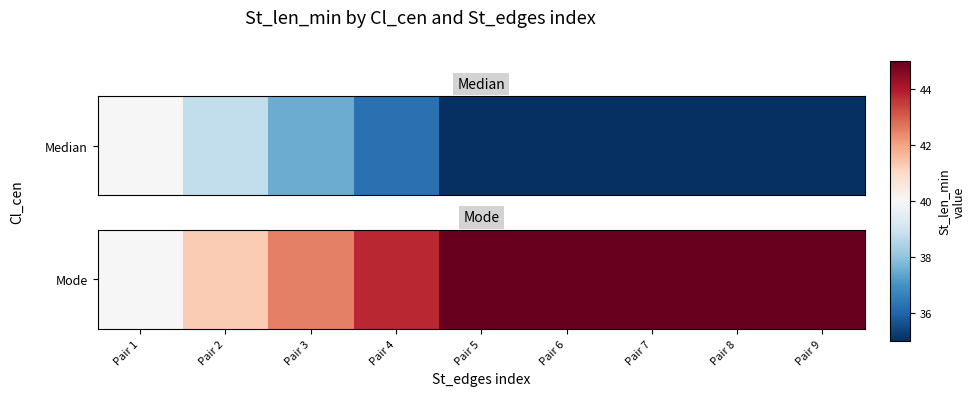

Rank the categories by value from highest to lowest.

Pair 9, Pair 8, Pair 7, Pair 6, Pair 5, Pair 4, Pair 3, Pair 2, Pair 1